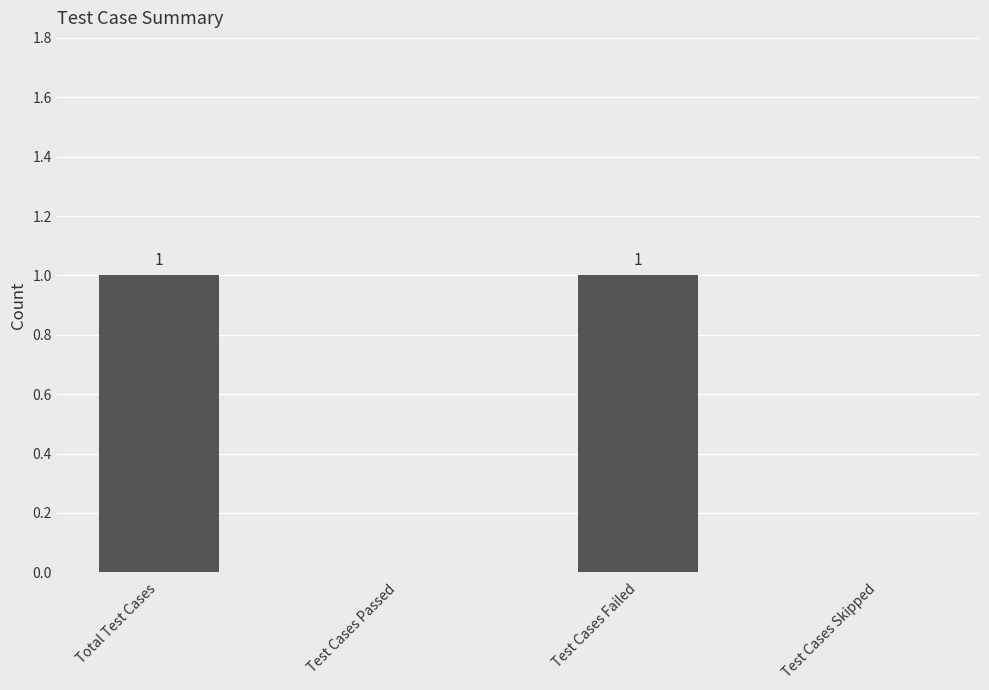

Which has a higher value, Test Cases Skipped or Total Test Cases?

Total Test Cases